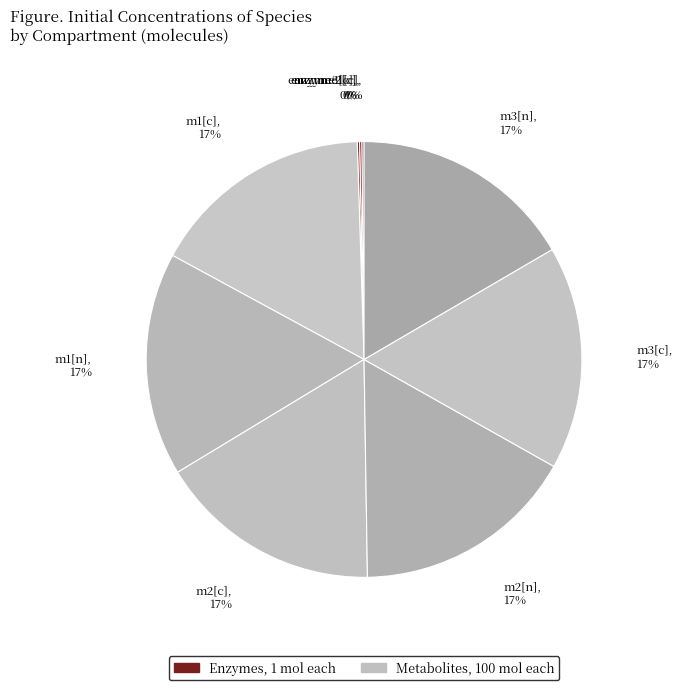

Rank the categories by value from lowest to highest.

enzyme1[c], enzyme2[c], enzyme3[c], m1[c], m1[n], m2[c], m2[n], m3[c], m3[n]